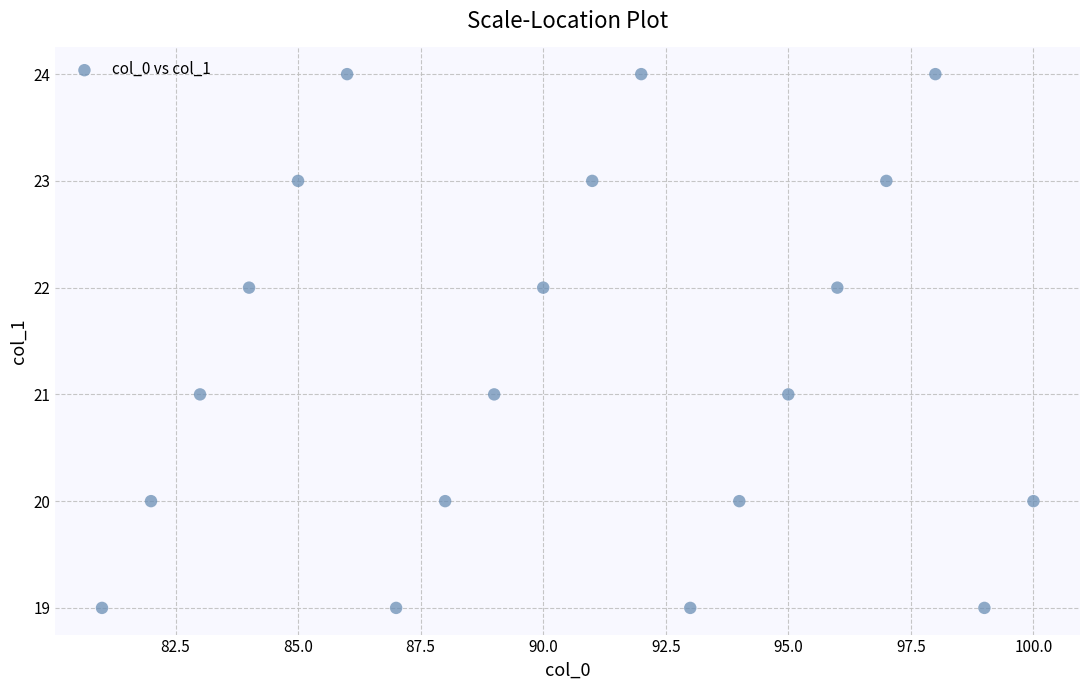

What is the range of X values (max minus min)?

19